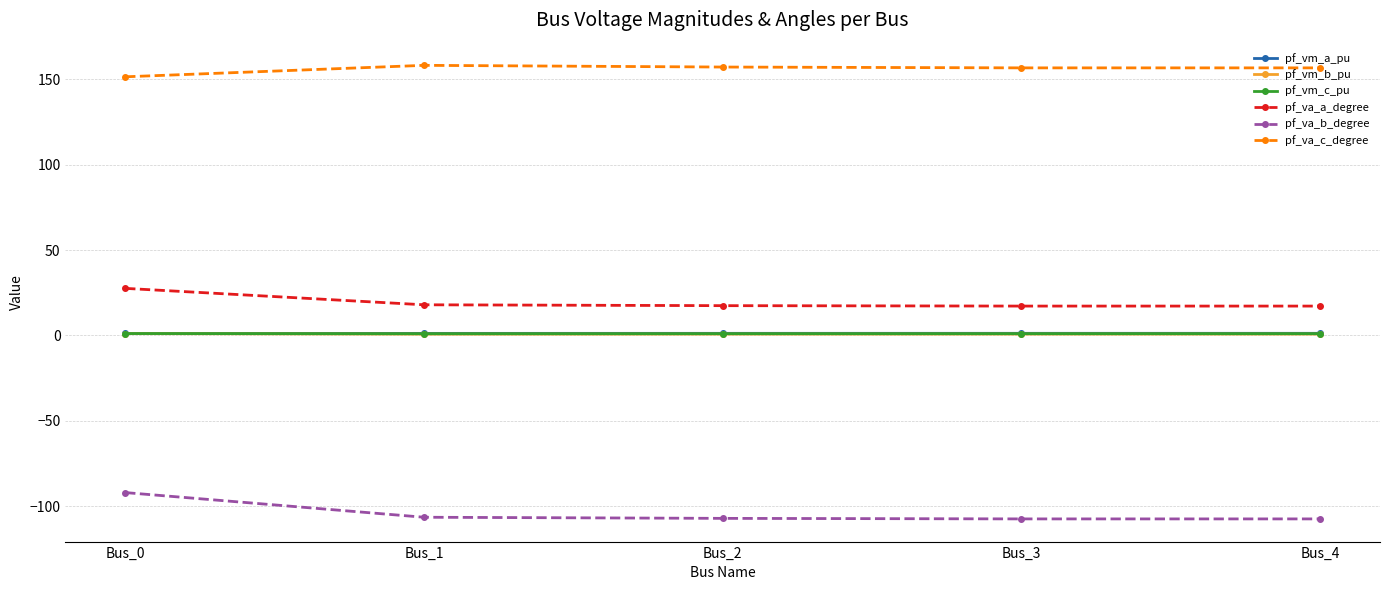

What is the difference between the maximum and minimum values in the pf_va_a_degree series?

10.4